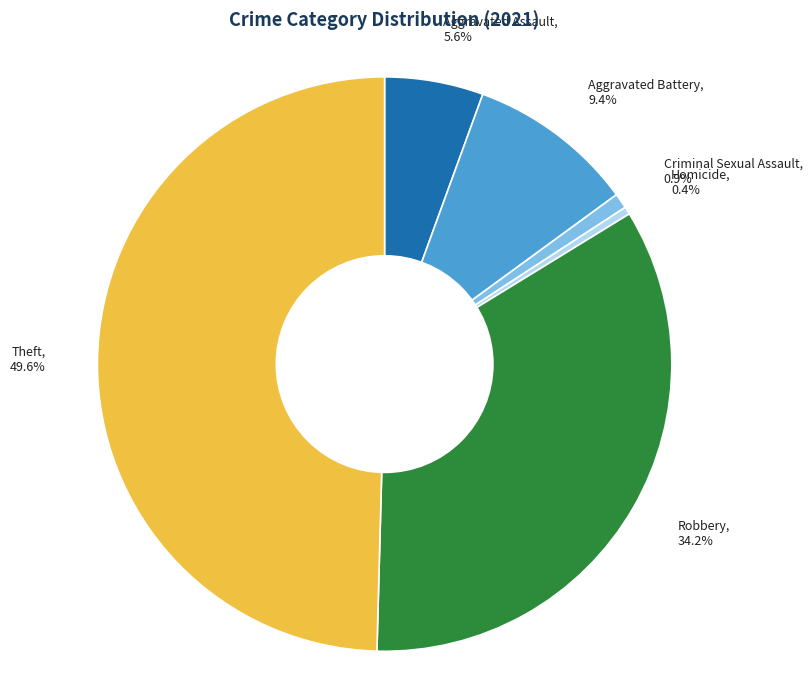

Combined, do Homicide and Robbery account for over 50%?

No